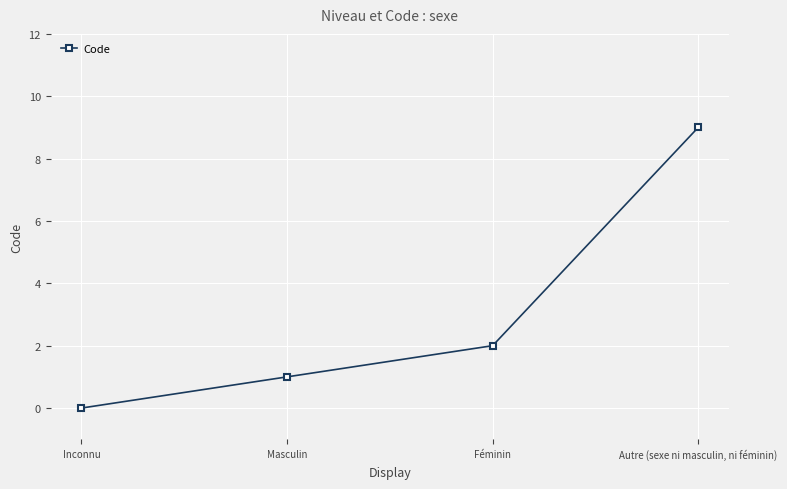

How many values are above zero?

3